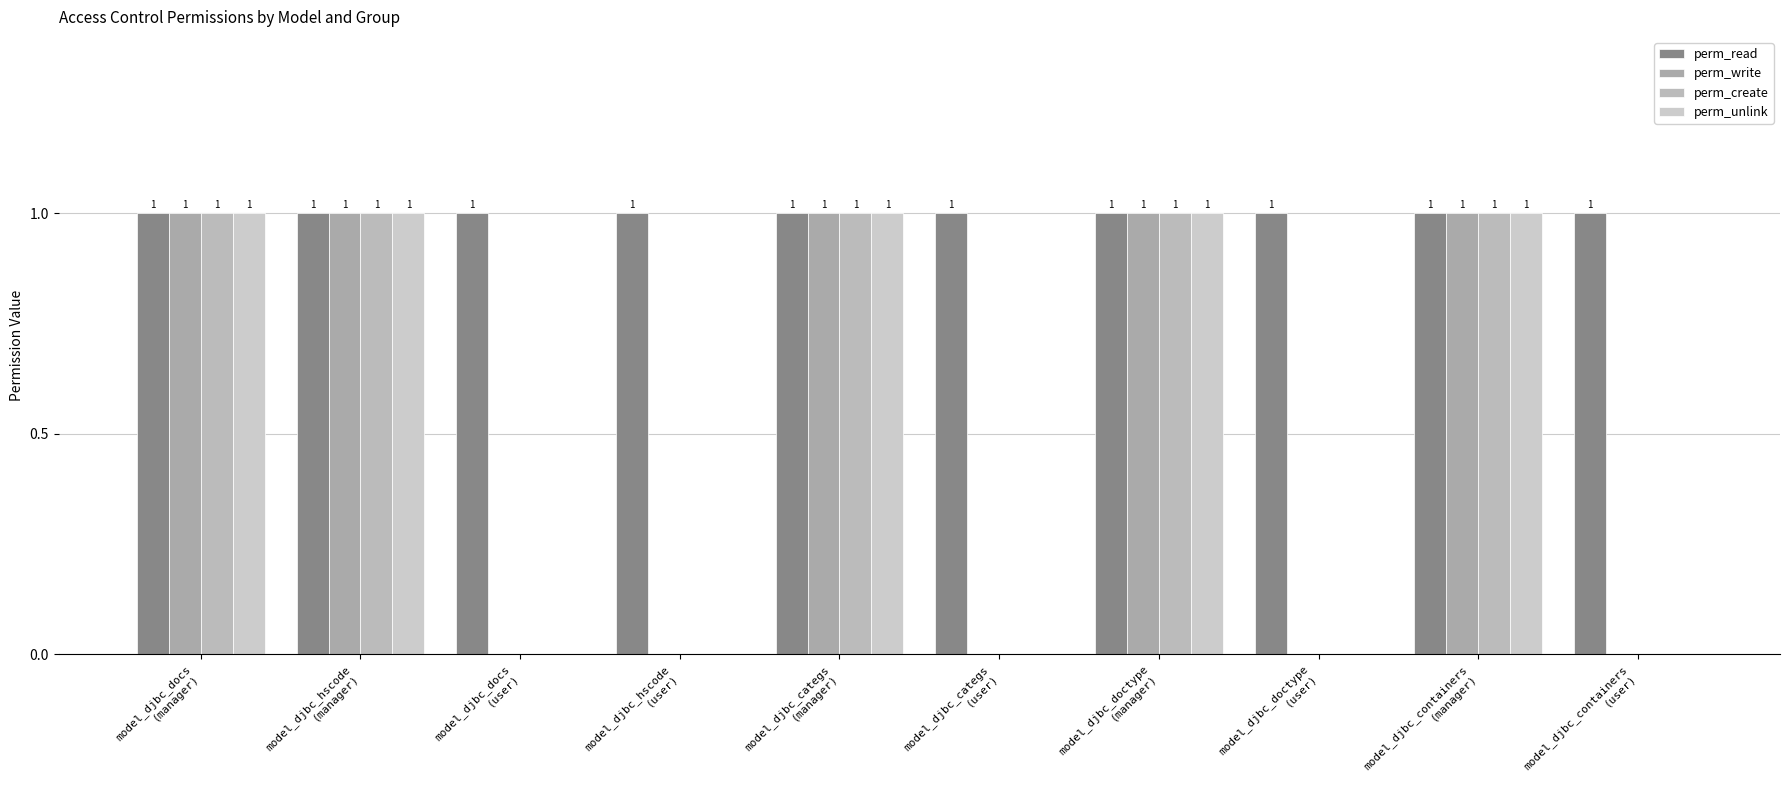

What is the maximum value shown in the chart?

1